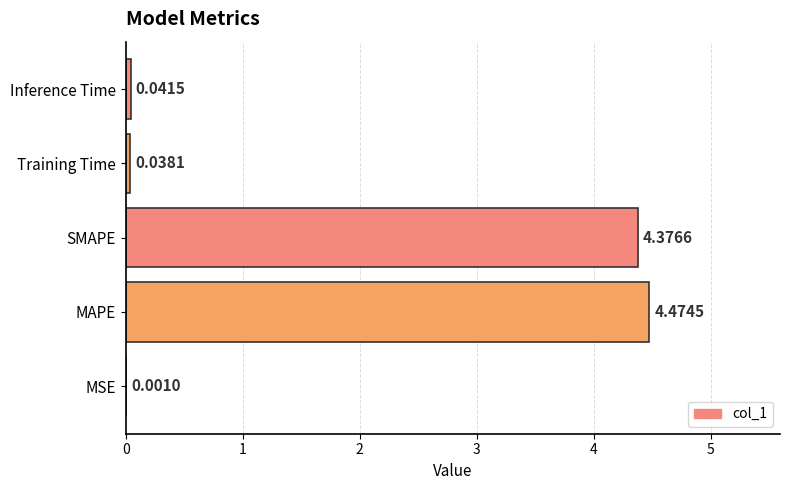

What is the change in value from SMAPE to Inference Time?

-4.3